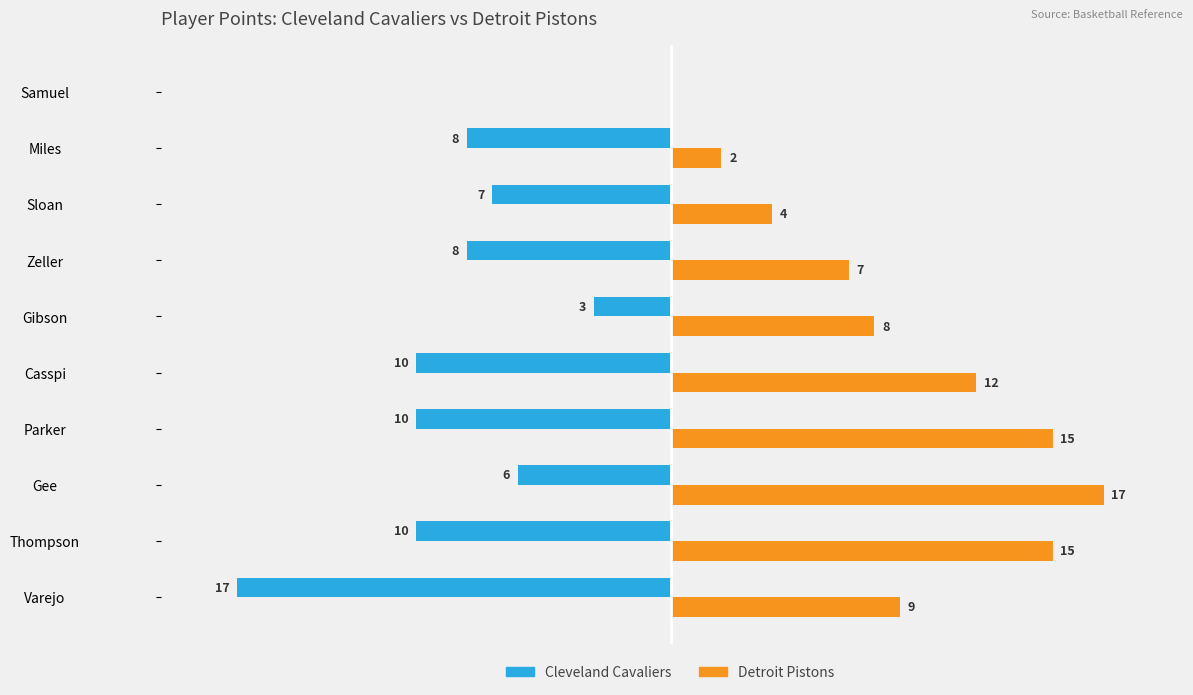

Which series changed the most between Gee and Zeller?

Detroit Pistons